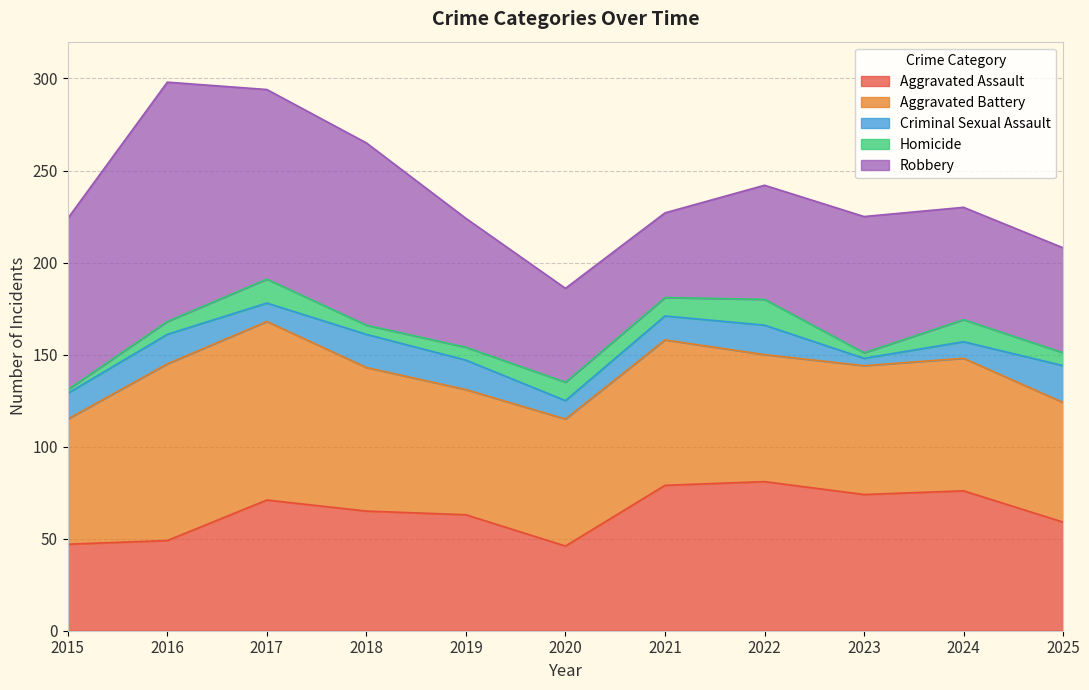

What is the sum of the Criminal Sexual Assault values at 2016 and 2018?

34